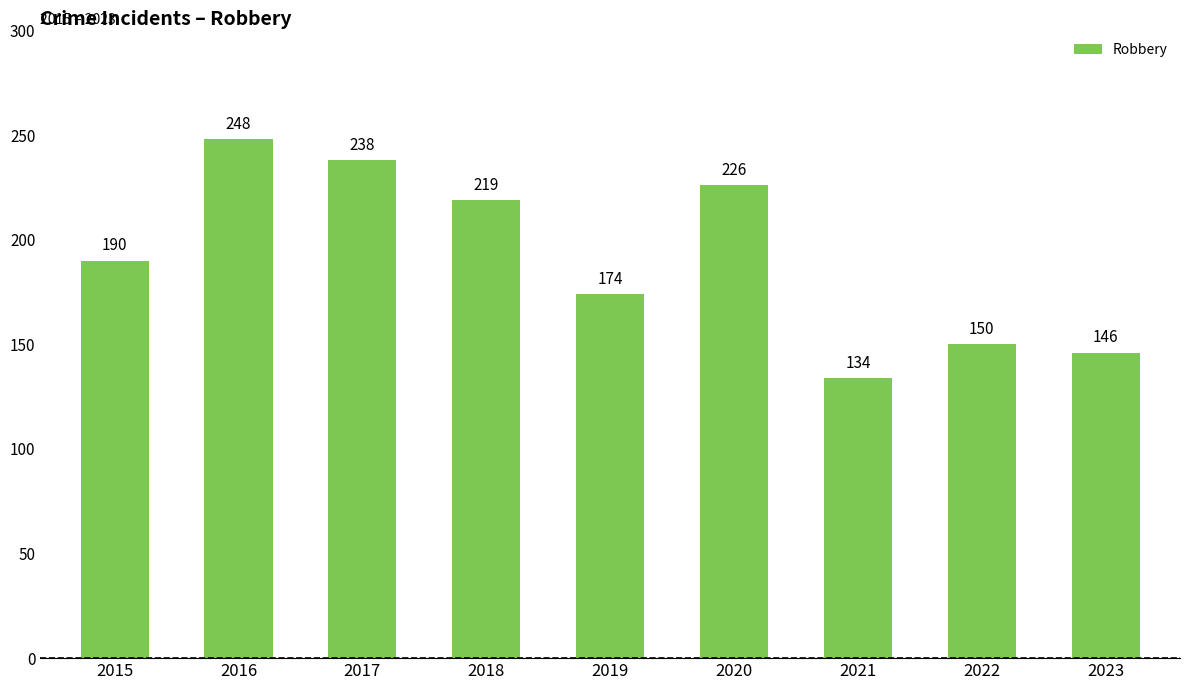

The value at 2021 is 134. True or false?

True